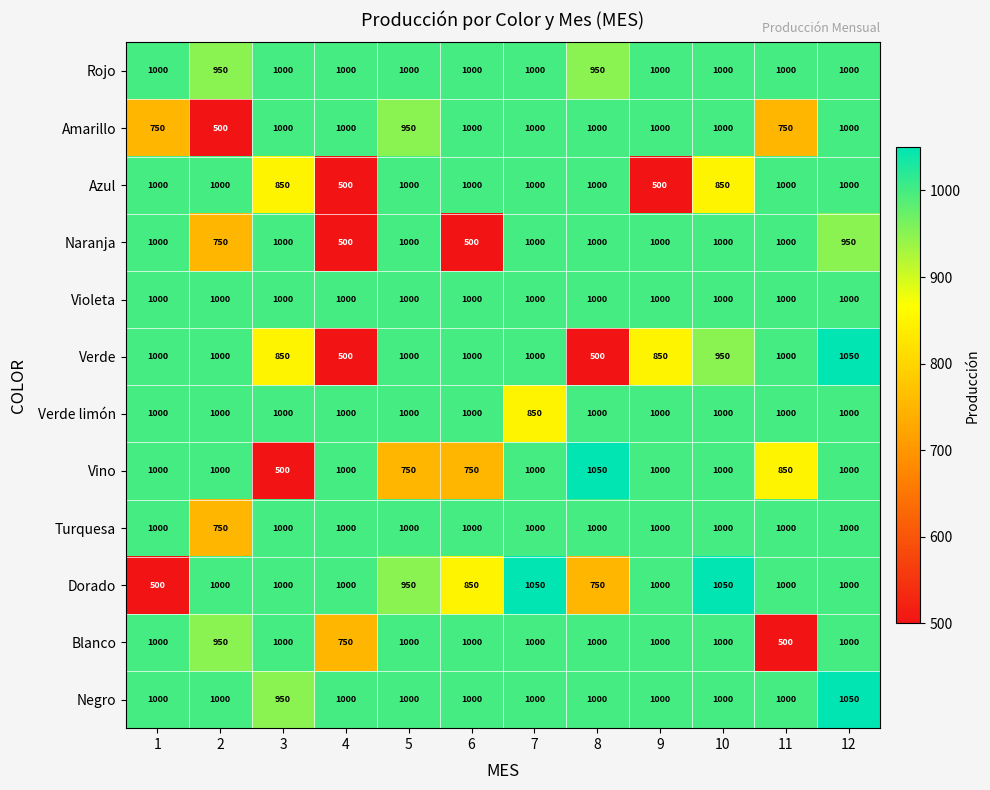

How many categories are shown in the chart?

12